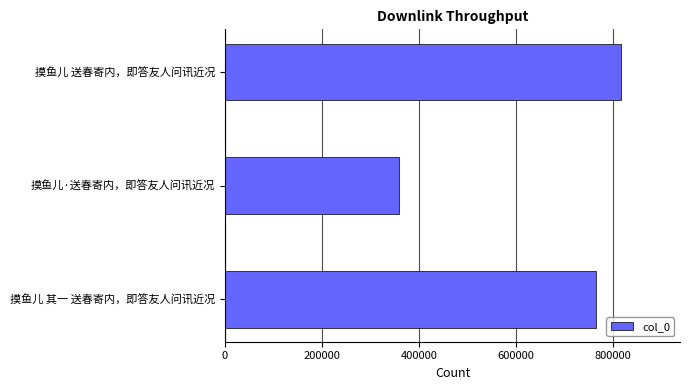

How many values are below 765677?

1